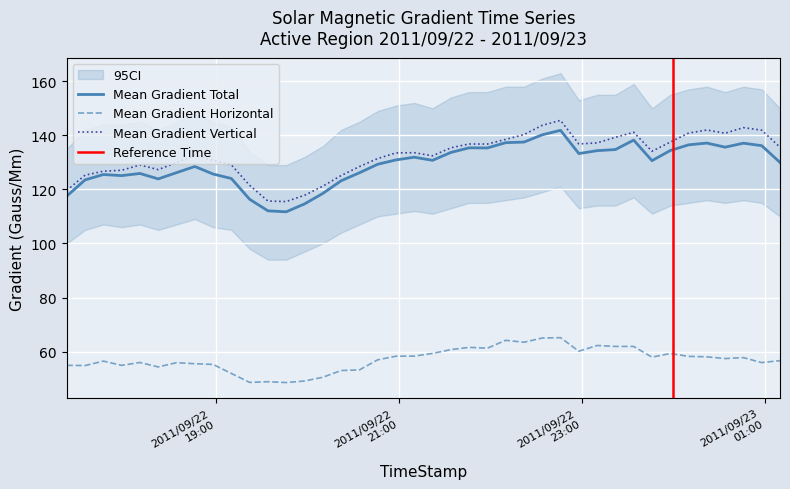

True or false: Mean Gradient Vertical and Mean Gradient Horizontal intersect in this chart.

False